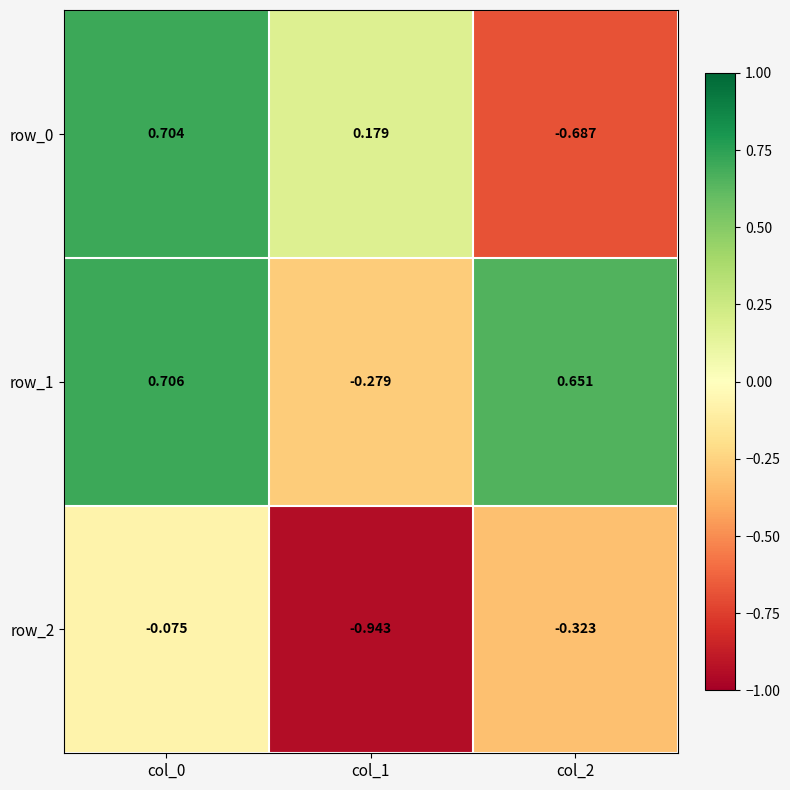

Is the value of row_2 at col_1 greater than the value of row_1 at col_0?

No